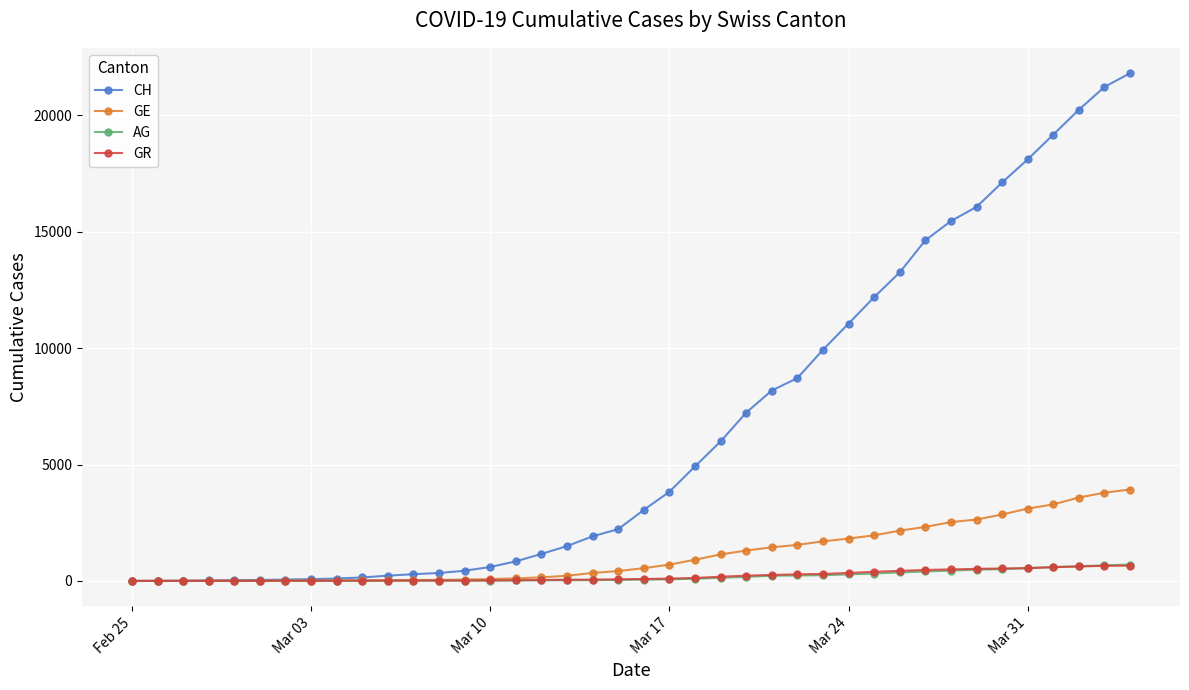

Which series has the widest spread of values?

CH